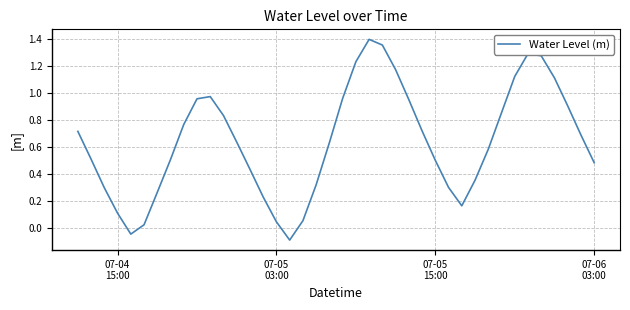

What is the difference between the maximum and minimum values?

1.5